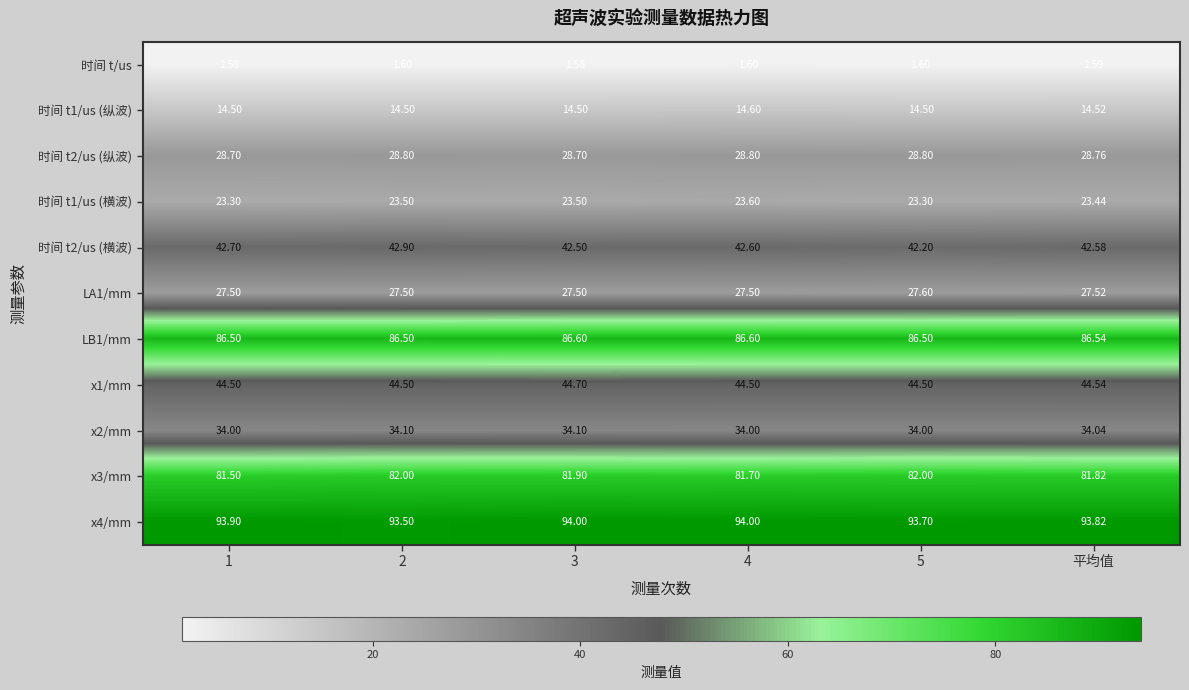

Is the value of x2/mm at 3 greater than the value of x1/mm at 2?

No